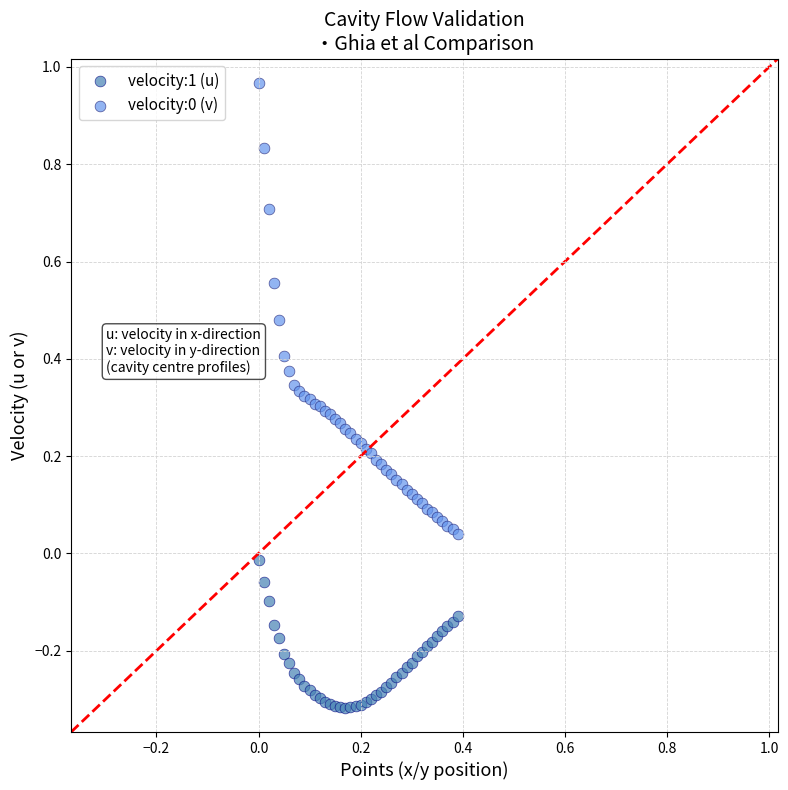

Which series contains the lowest Y value?

velocity:1 (u)